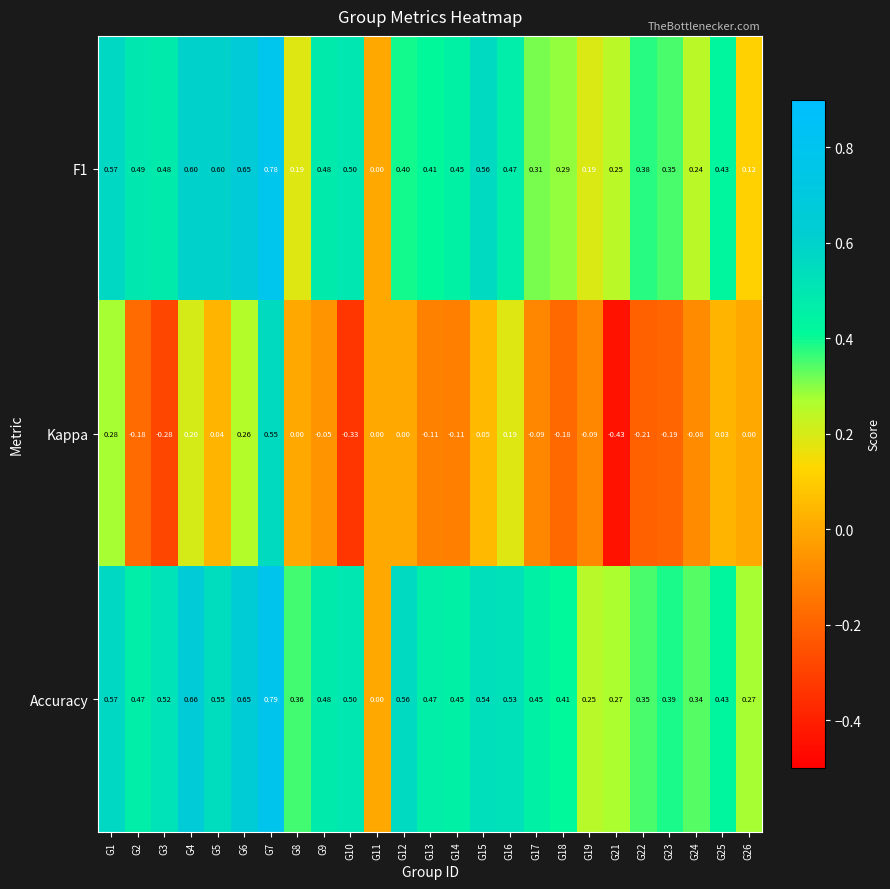

Is the value of F1 at G13 greater than the value of Accuracy at G11?

Yes